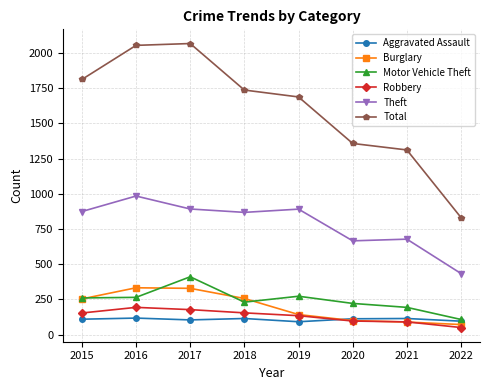

True or false: Aggravated Assault and Theft intersect in this chart.

False